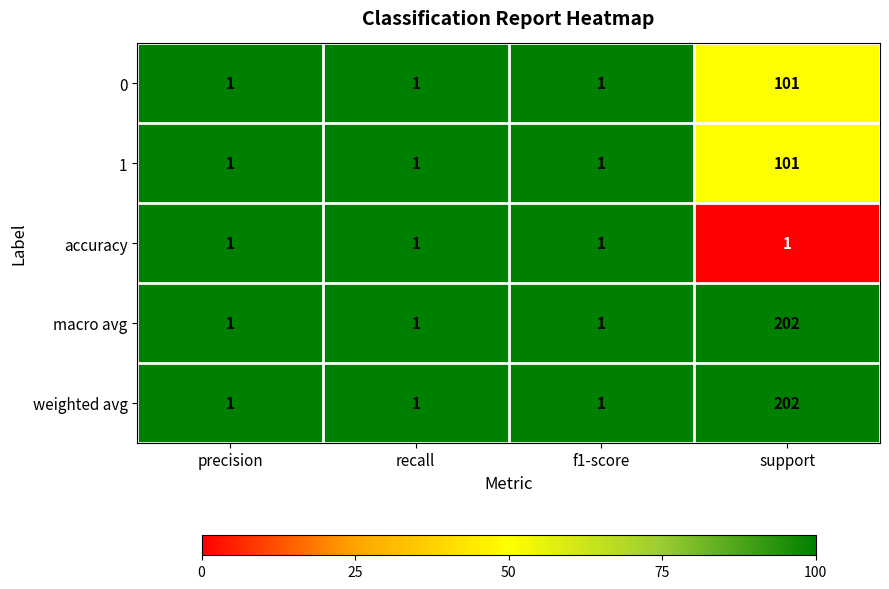

Reading right to left, what are all the values shown in this chart?

0: support=101	f1-score=1	recall=1	precision=1
1: support=101	f1-score=1	recall=1	precision=1
accuracy: support=1	f1-score=1	recall=1	precision=1
macro avg: support=202	f1-score=1	recall=1	precision=1
weighted avg: support=202	f1-score=1	recall=1	precision=1